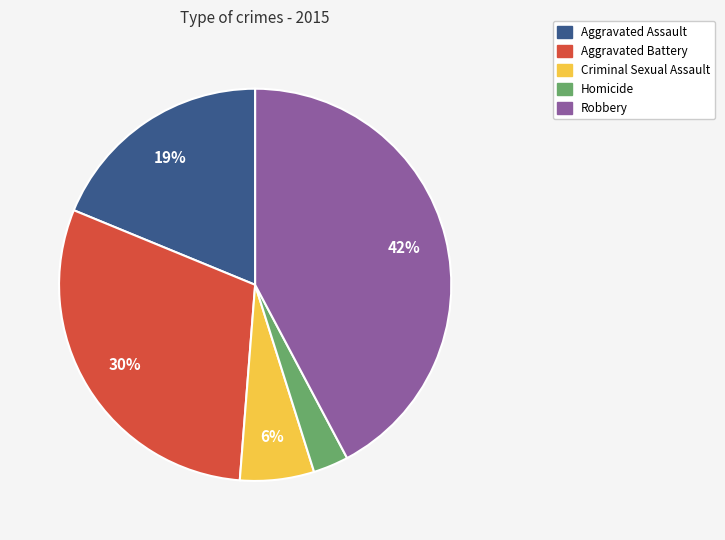

Is it true that Aggravated Battery is 30% of the pie?

True